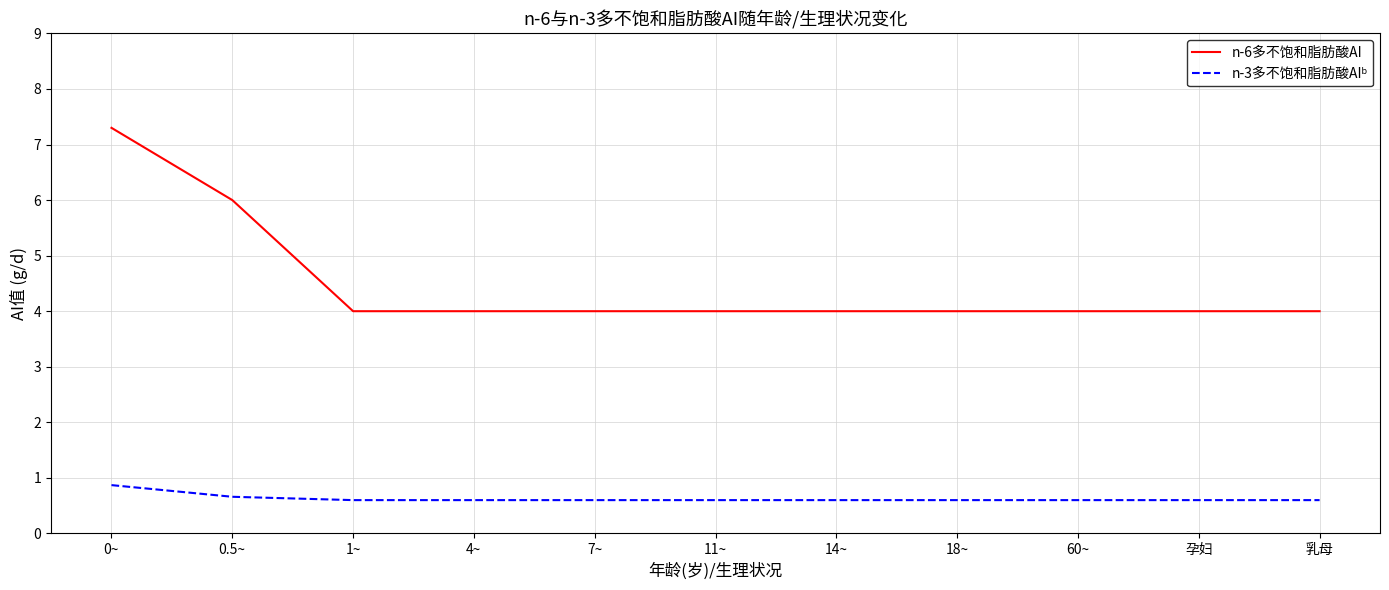

What position from the right is 14~?

5